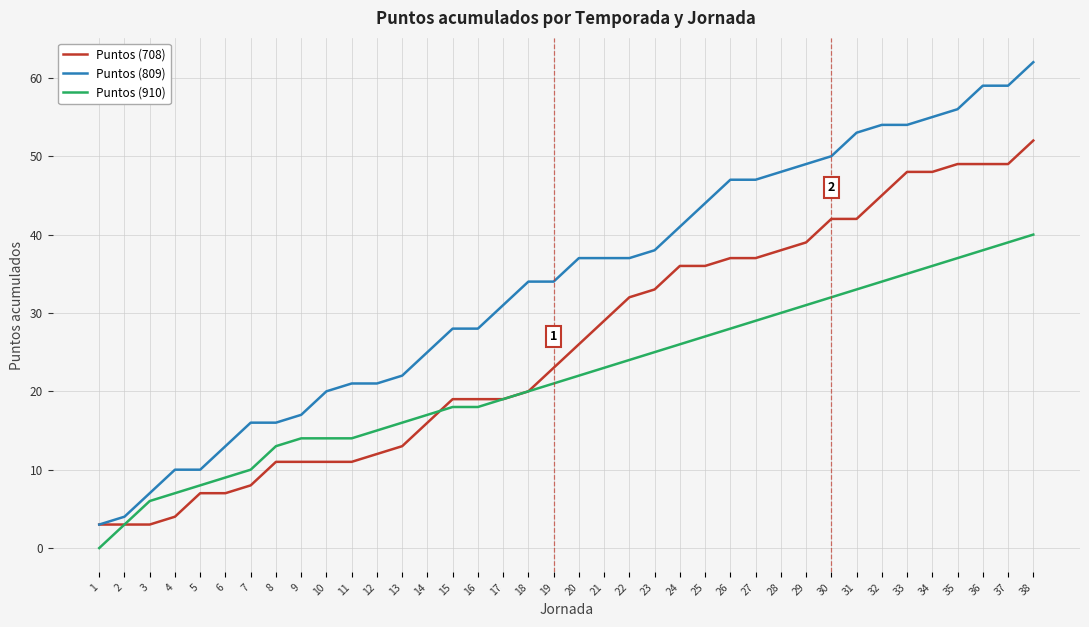

Between 25 and 32, which series saw the biggest shift?

Puntos (809)